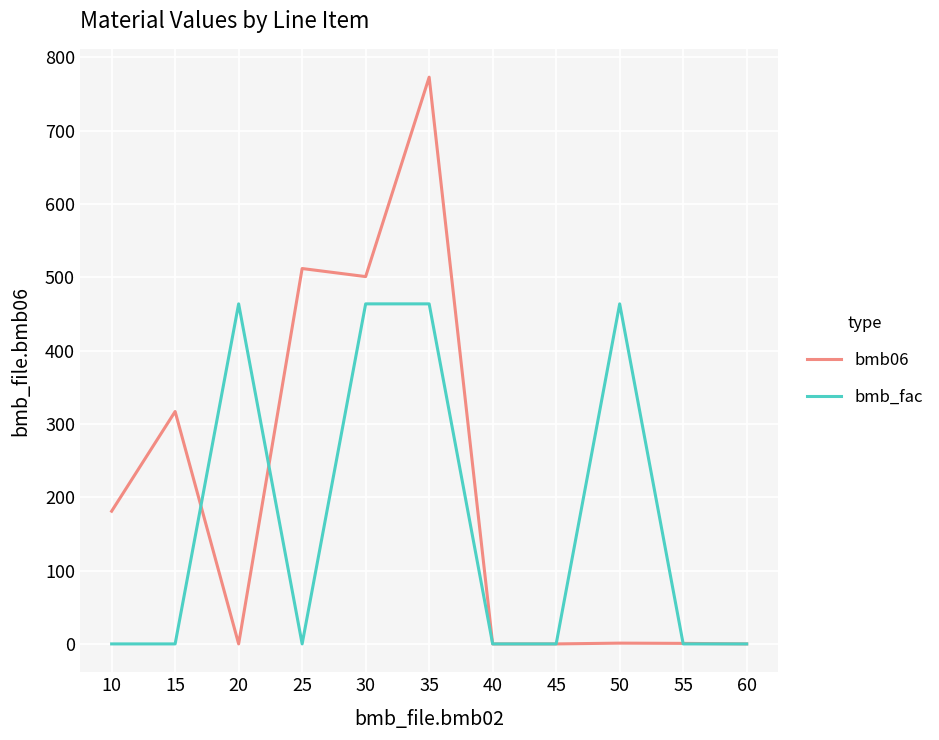

Is it true that bmb_fac equals -172.8 at 15?

False